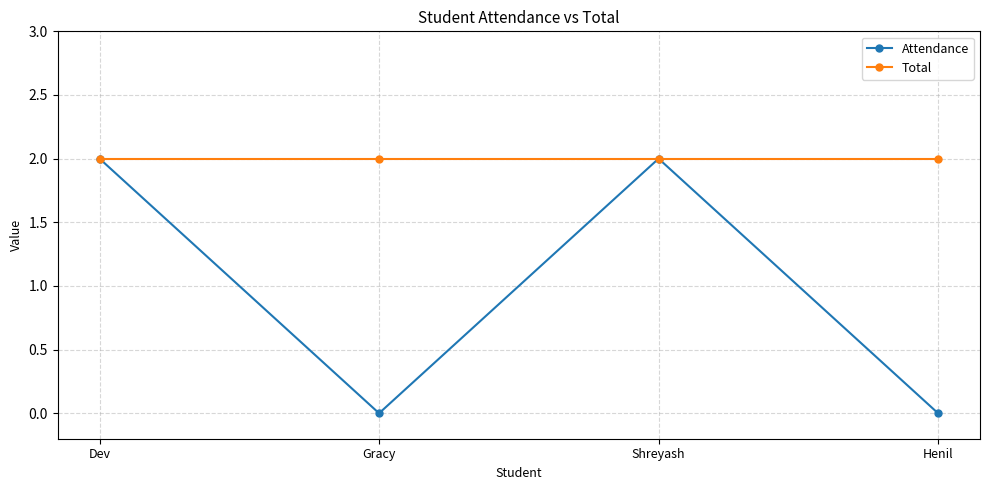

How many lines are shown in the chart?

2